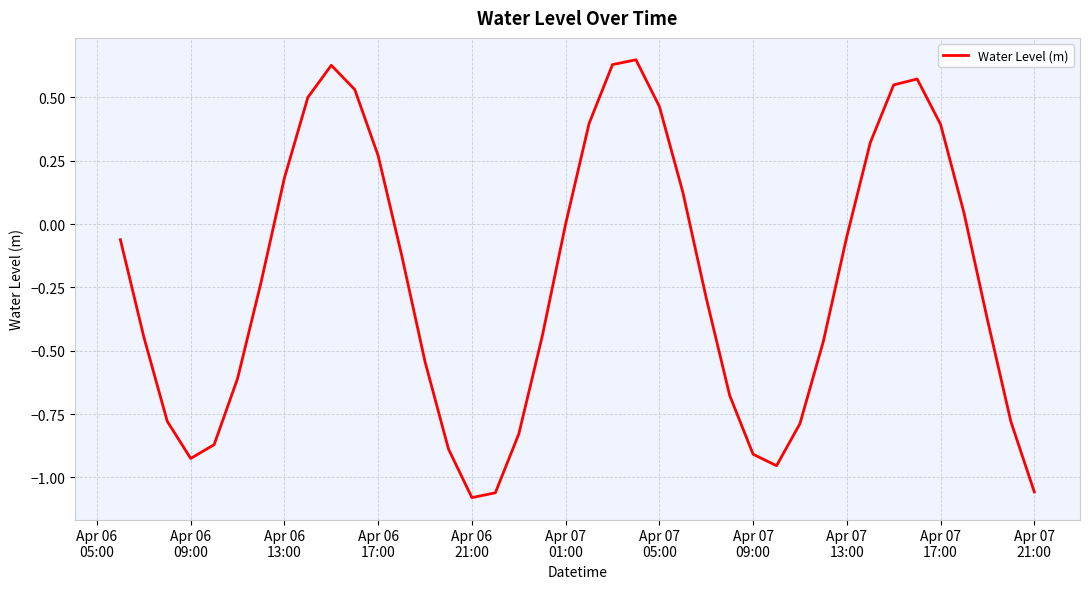

How many lines are shown in the chart?

1